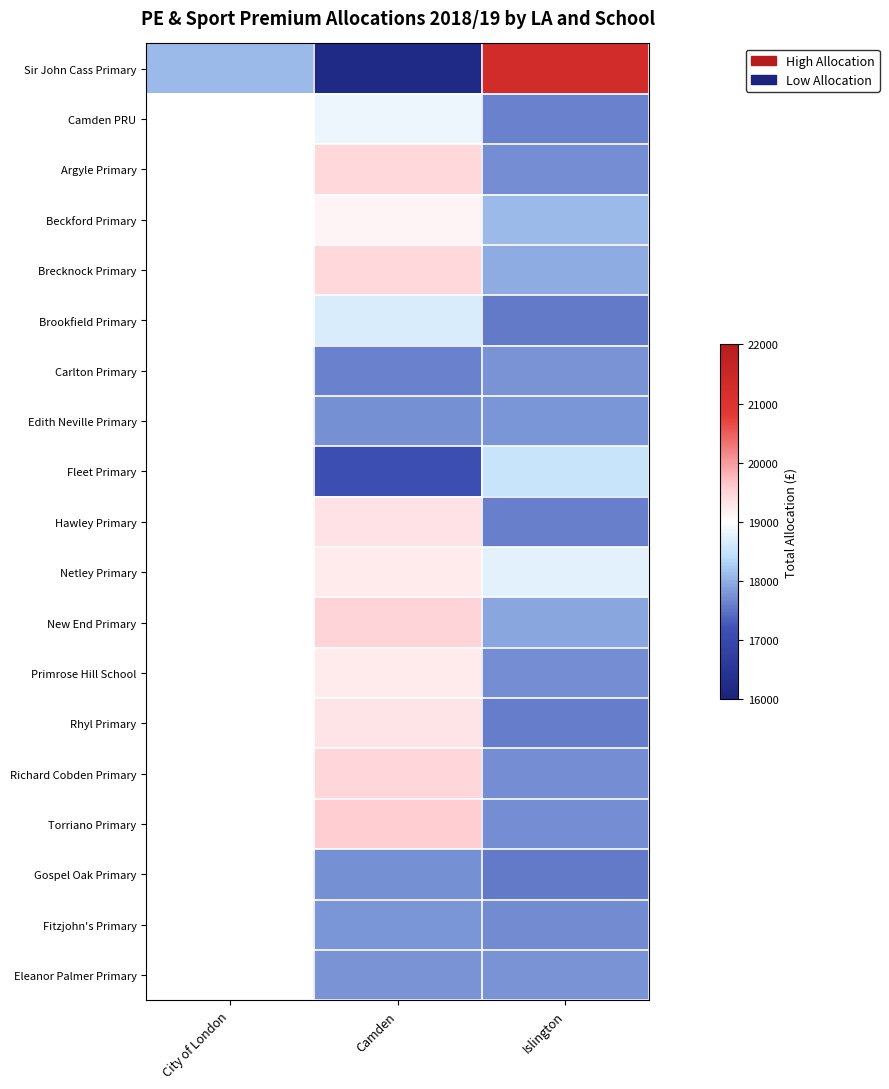

At how many categories does at least one series exceed 21008?

1